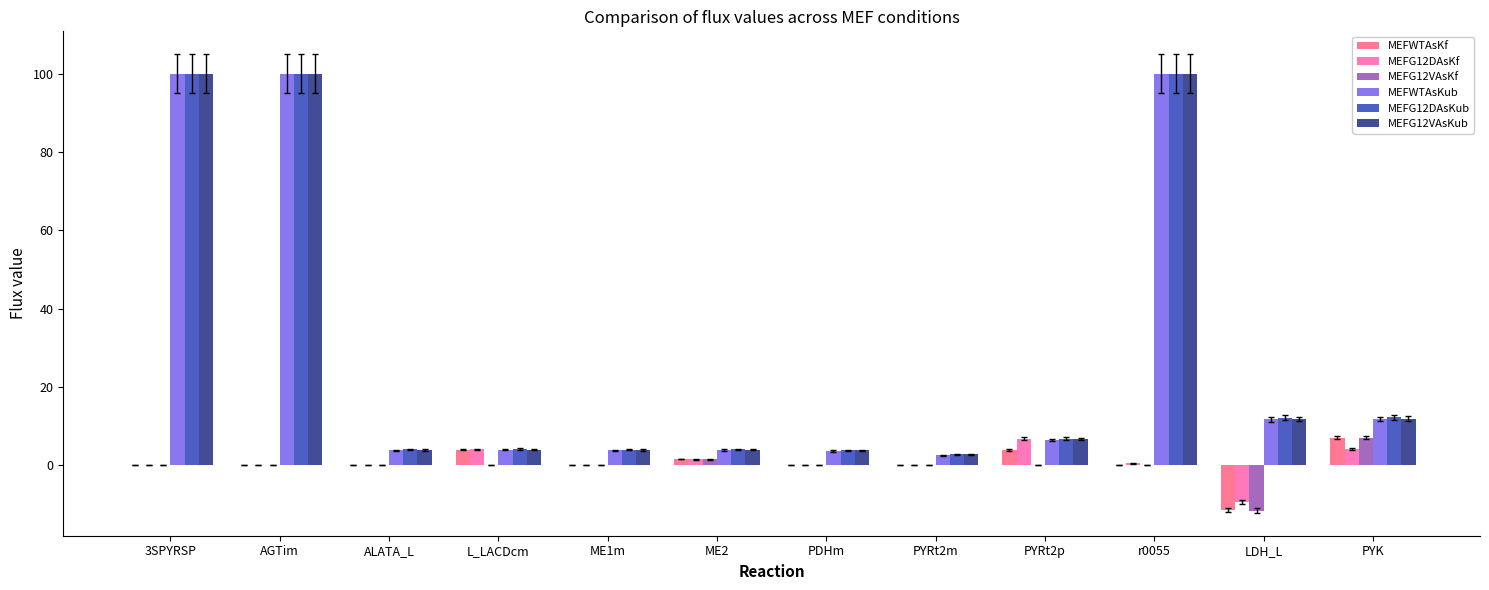

What is the sum of the MEFG12VAsKub values at r0055 and ALATA_L?

103.9